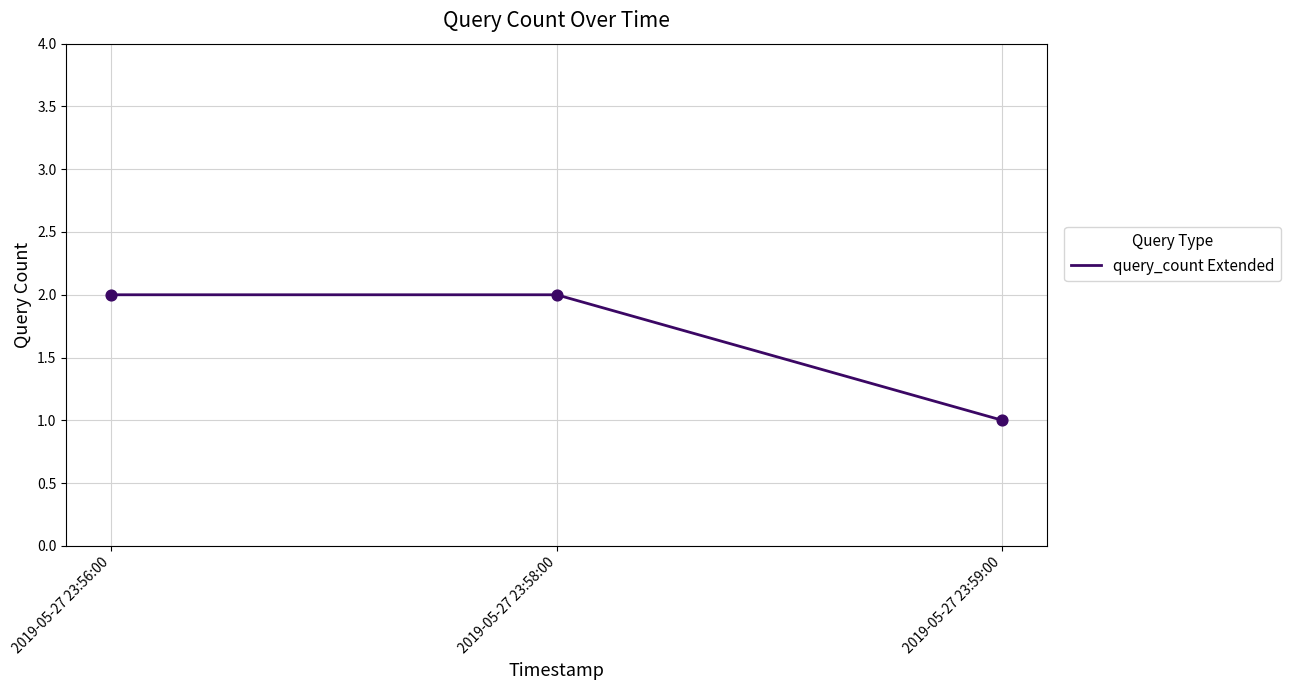

Which has a higher value, 2019-05-27 23:56:00 or 2019-05-27 23:59:00?

2019-05-27 23:56:00